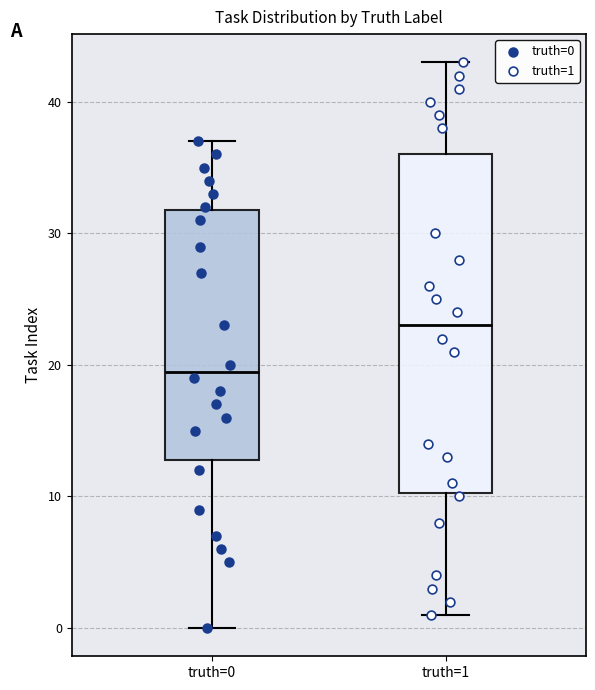

Reading left to right, transcribe this box plot: for each box, give where its median line is, the range the box spans, and where its two whiskers end, as read against the y-axis. The values are not printed on the chart, so give them approximately, as read against the axis.

truth=0: median 20, box 13 to 32, whiskers 0 to 37
truth=1: median 23, box 10 to 36, whiskers 1 to 43